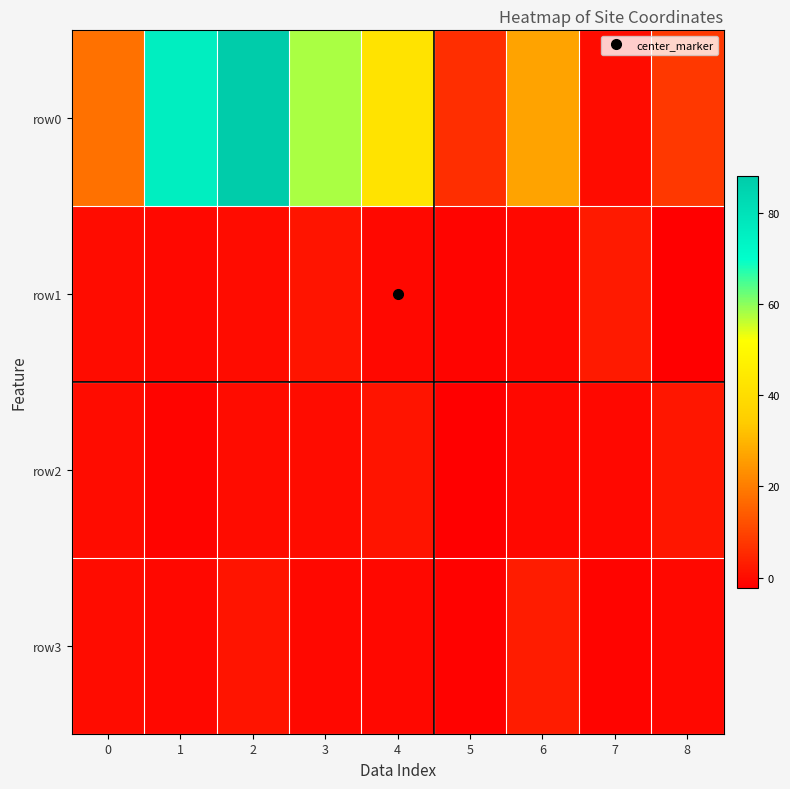

Reading left to right, extract all data points from this chart.

row0: 0=18.0	1=76.0	2=88.0	3=58.0	4=42.0	5=6.0	6=27.0	7=0.0	8=8.0
row1: 0=0.0	1=-0.8	2=-0.0	3=1.5	4=-0.8	5=-1.5	6=-0.6	7=2.6	8=-2.2
row2: 0=0.0	1=-1.3	2=-0.0	3=-0.0	4=1.3	5=-2.0	6=-0.7	7=-0.8	8=2.0
row3: 0=0.0	1=-0.5	2=1.6	3=-0.5	4=-0.5	5=-1.8	6=2.9	7=-1.4	8=-0.6